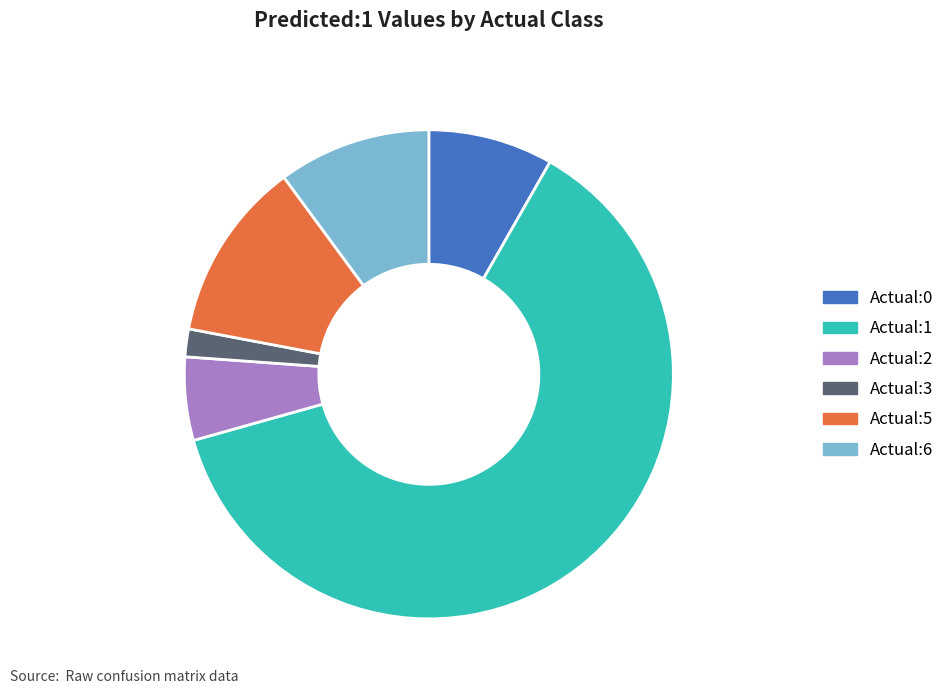

Is there a majority slice in this chart?

Yes